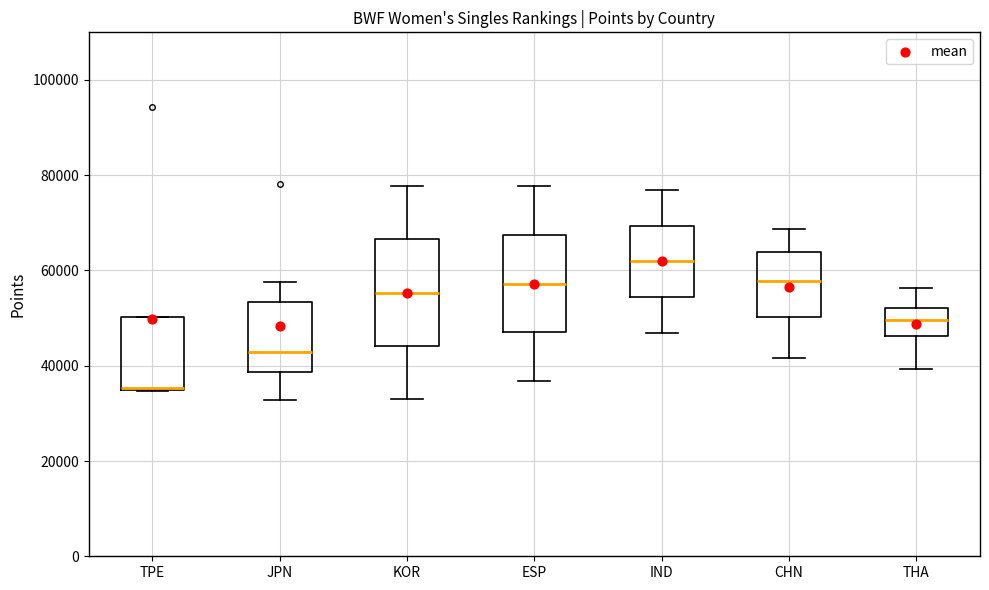

Reading left to right, read every box against the y-axis: the position of its median line, the range the box covers, and the ends of its whiskers. The values are not printed on the chart, so give them approximately, as read against the axis.

TPE: median 36000 (drawn on the box's lower edge), box 34000 to 50000, whiskers 34000 to 50000
JPN: median 42000, box 38000 to 54000, whiskers 32000 to 58000
KOR: median 56000, box 44000 to 66000, whiskers 32000 to 78000
ESP: median 58000, box 48000 to 68000, whiskers 36000 to 78000
IND: median 62000, box 54000 to 70000, whiskers 46000 to 76000
CHN: median 58000, box 50000 to 64000, whiskers 42000 to 68000
THA: median 50000, box 46000 to 52000, whiskers 40000 to 56000